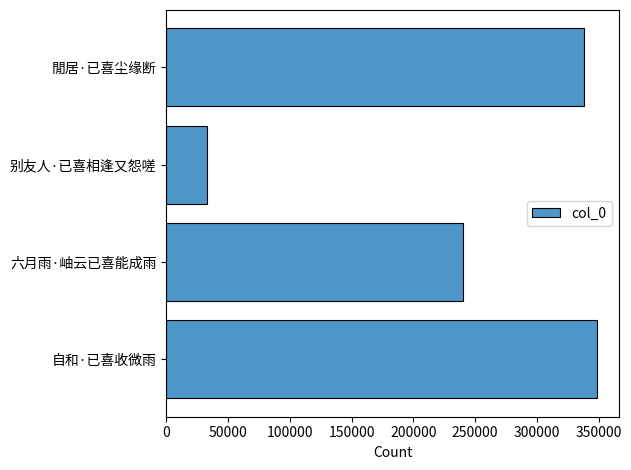

Is it true that the value at 自和·已喜收微雨 is 488261?

False